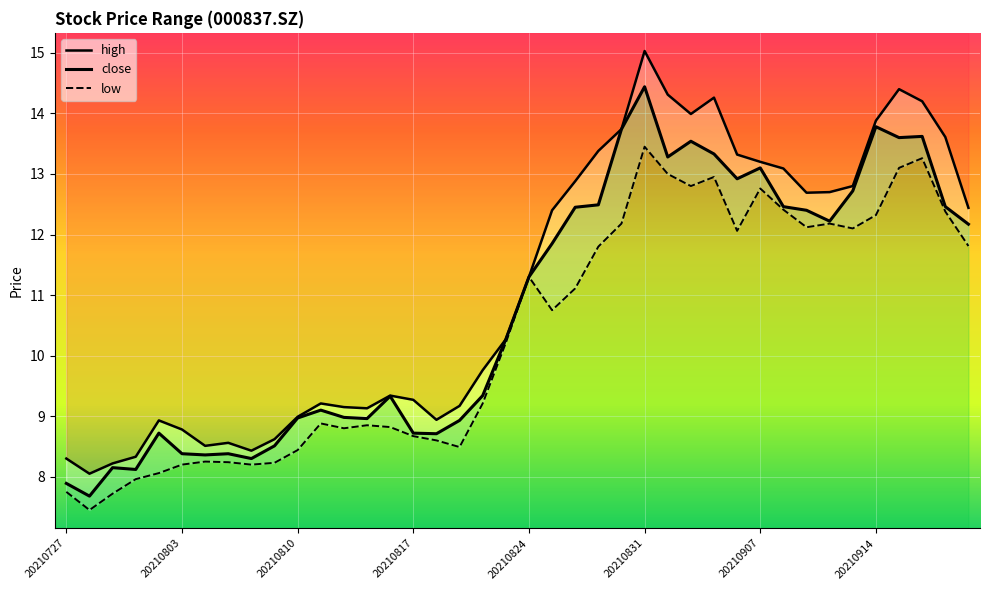

How many data points in close are less than 11?

20